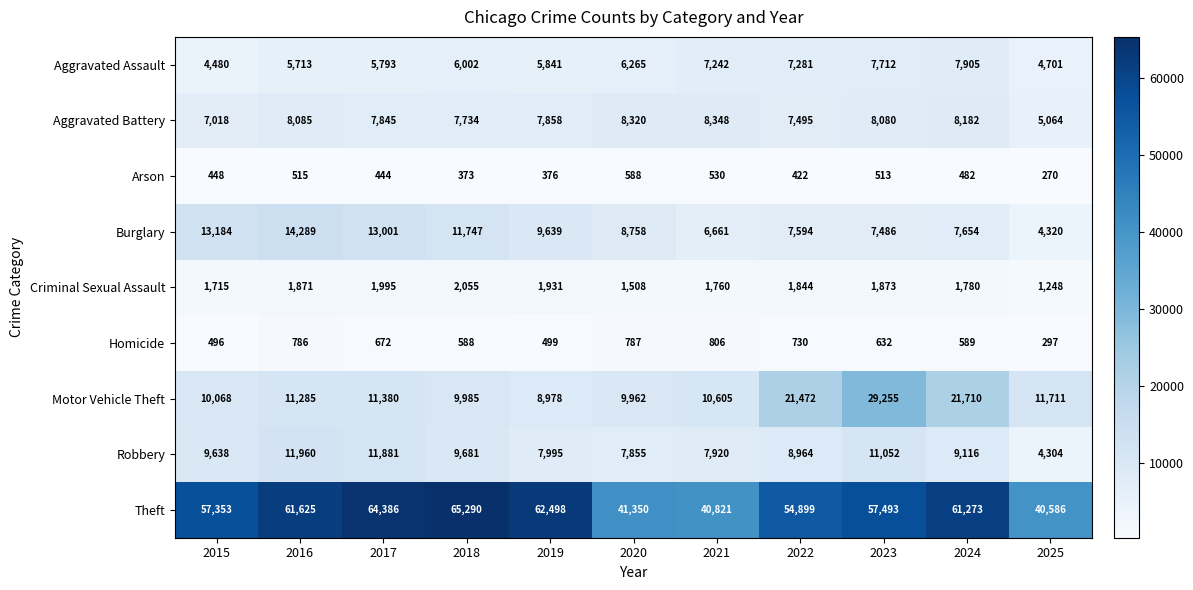

What is the total value across all series at 2016?

116129